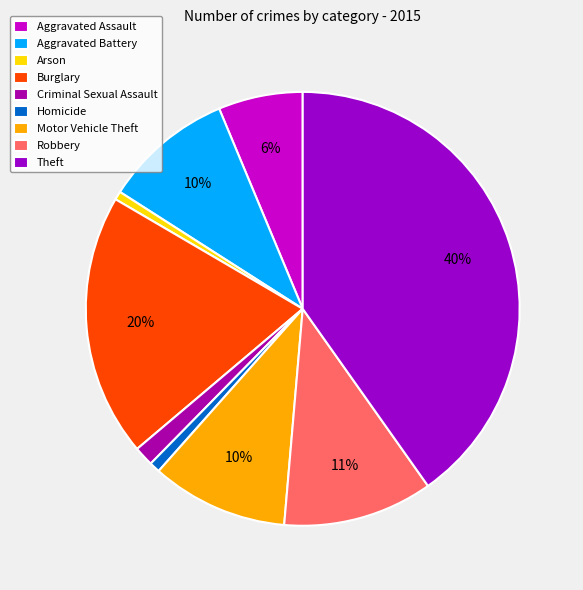

Is it true that Motor Vehicle Theft is 1% of the pie?

False